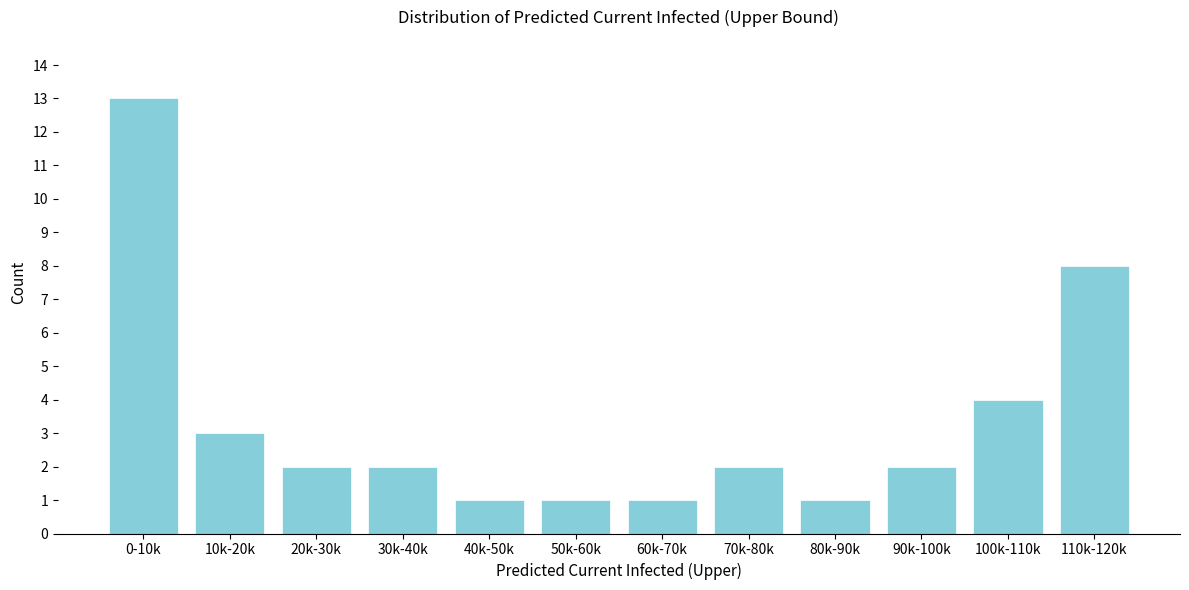

Reading right to left, transcribe all the data shown in this chart.

110k-120k=8	100k-110k=4	90k-100k=2	80k-90k=1	70k-80k=2	60k-70k=1	50k-60k=1	40k-50k=1	30k-40k=2	20k-30k=2	10k-20k=3	0-10k=13